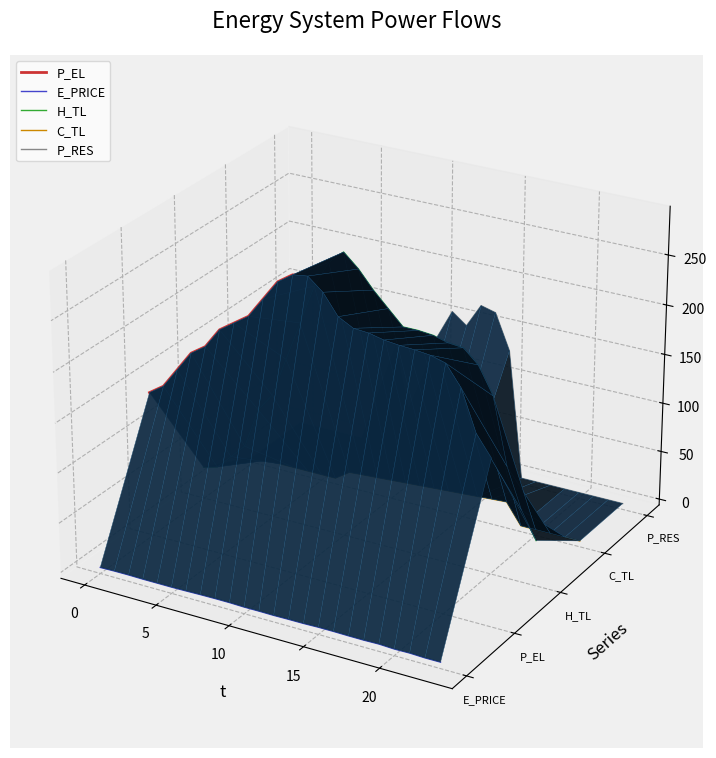

True or false: H_TL has more than 2 points higher than both neighbors.

False